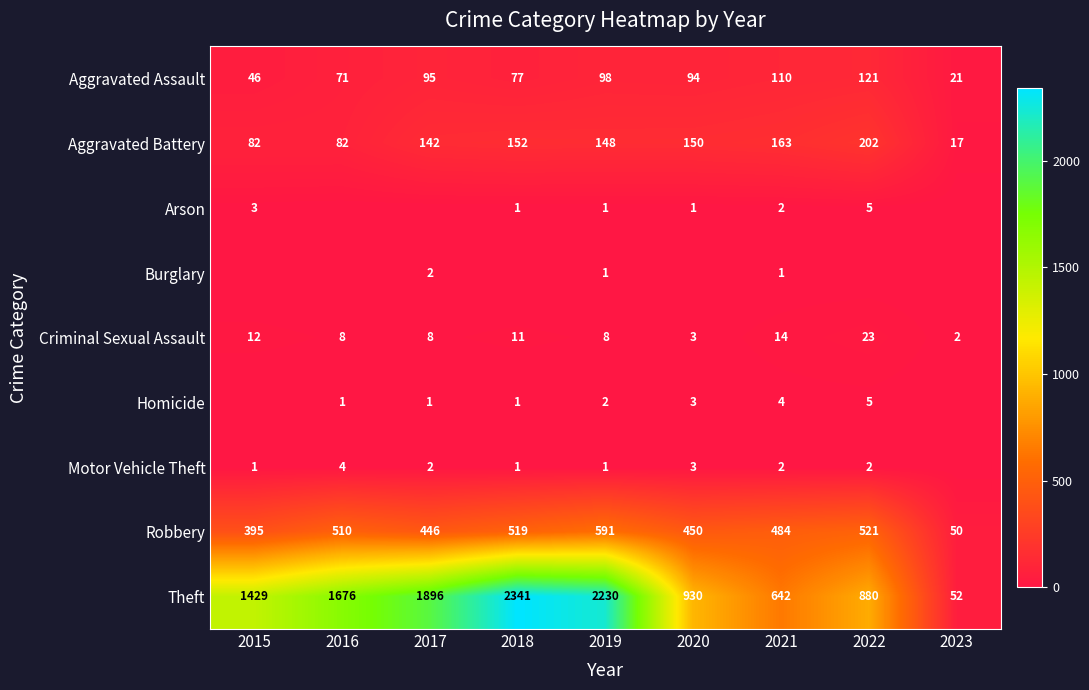

At which label does Criminal Sexual Assault first exceed 8?

2015